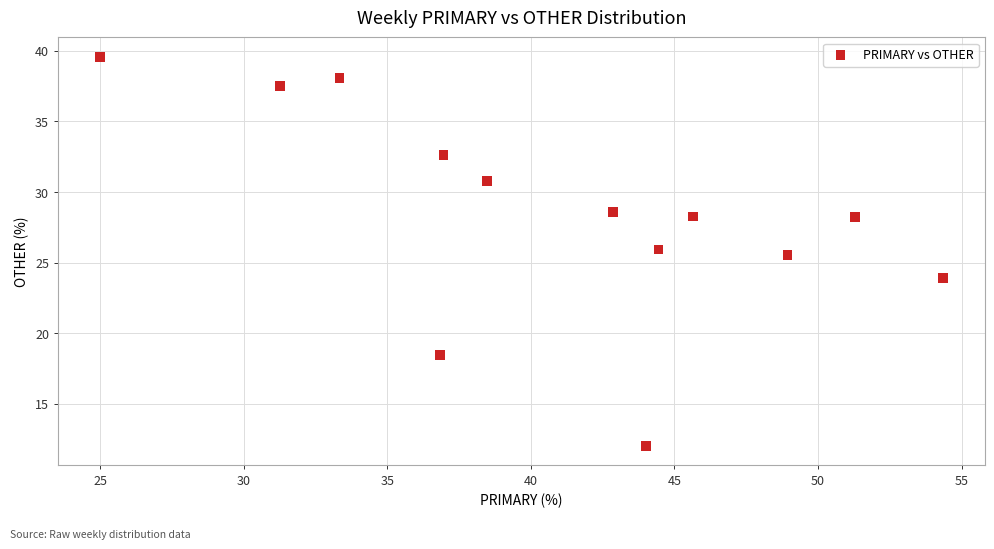

What is the range of Y values (max minus min)?

27.6